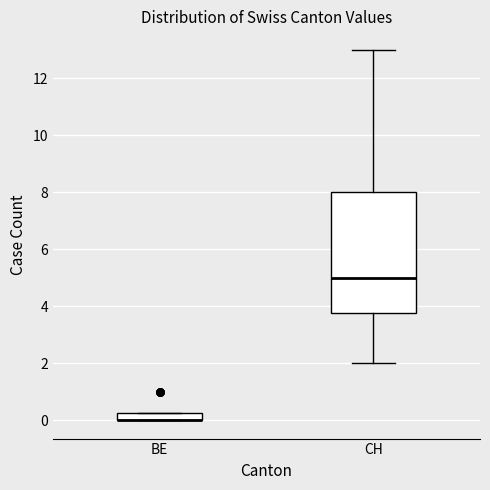

Comparing the boxes themselves (not the whiskers), which one is the tallest?

CH